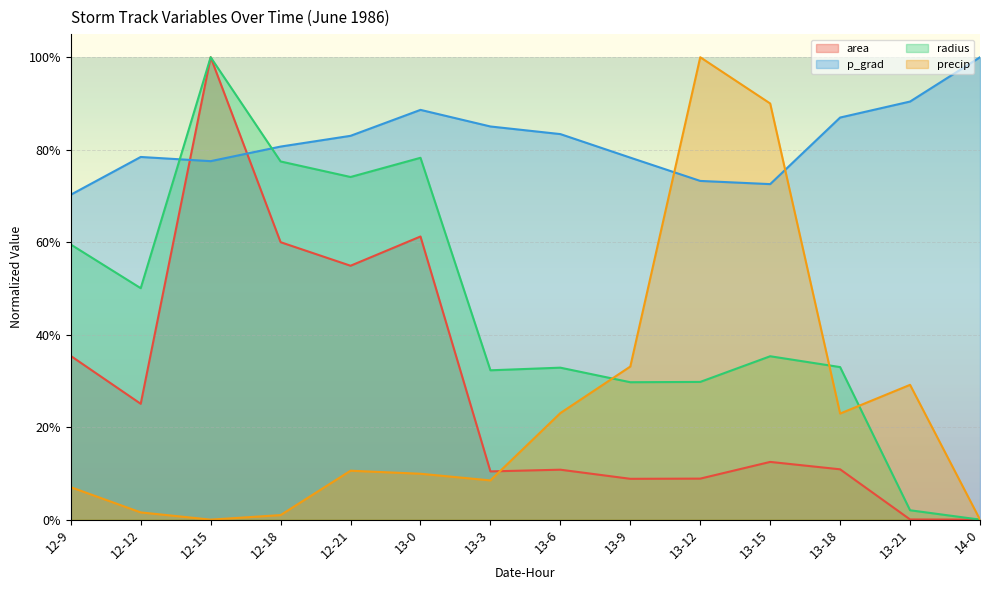

The value of p_grad at 13-18 is 0.2. True or false?

False